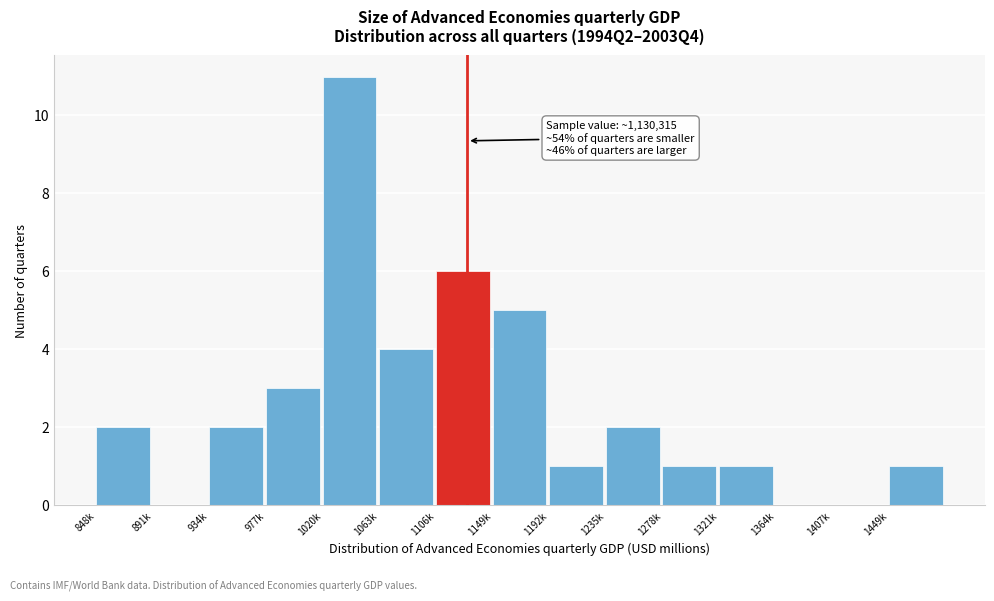

Reading left to right, extract all data points from this chart.

848k=2	891k=0	934k=2	977k=3	1020k=11	1063k=4	1106k=6	1149k=5	1192k=1	1235k=2	1278k=1	1321k=1	1364k=0	1407k=0	1449k=1